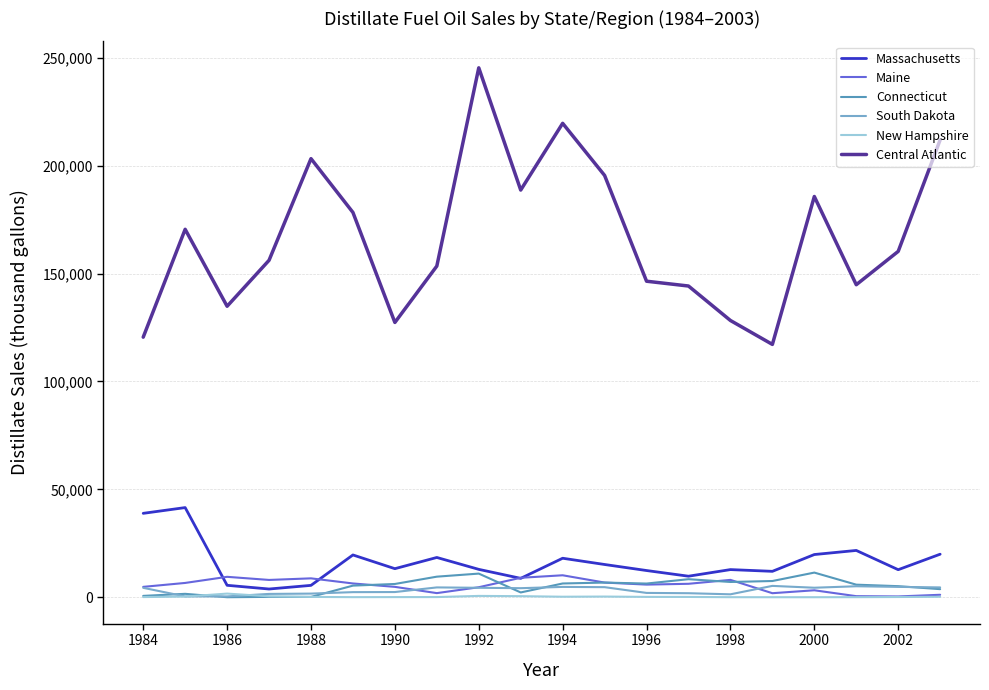

True or false: South Dakota and Central Atlantic cross at least once.

False